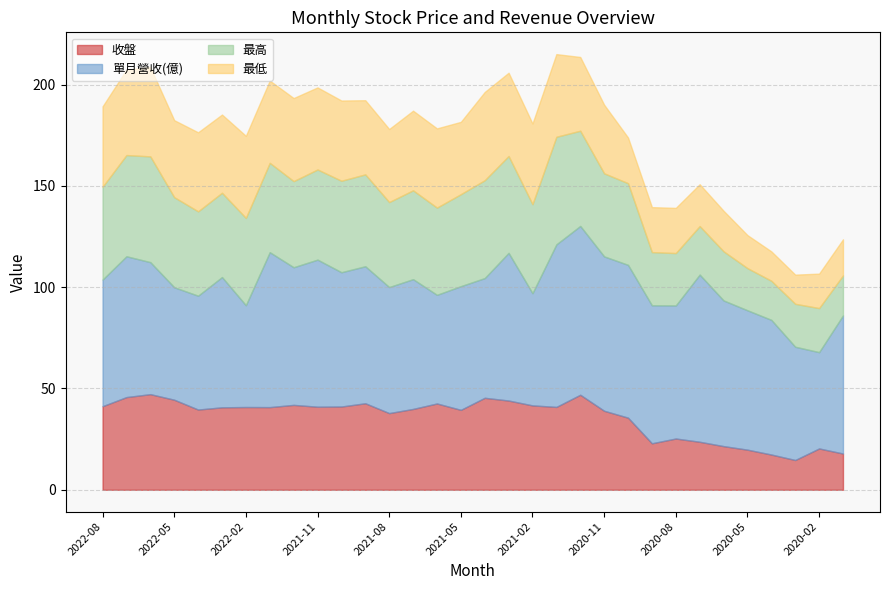

At which label does 最低 reach its peak?

2022-06